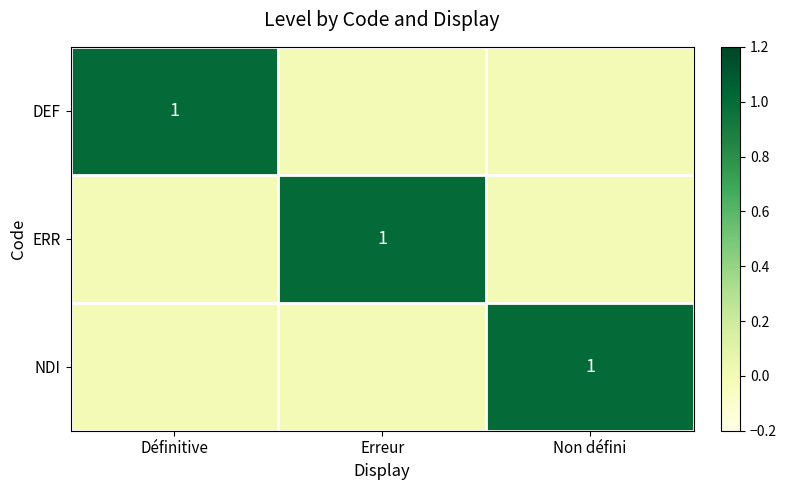

Is it true that DEF equals 1 at Définitive?

True